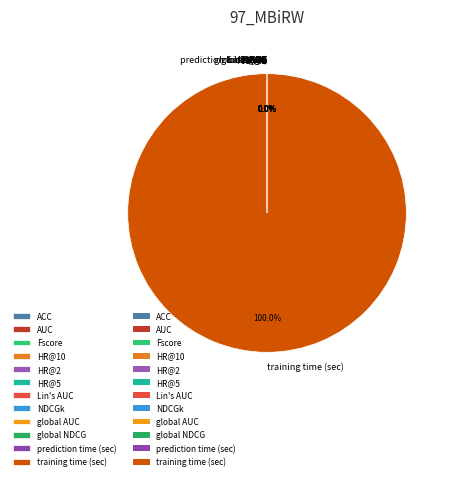

To the nearest percent, what is the average slice percentage?

8%